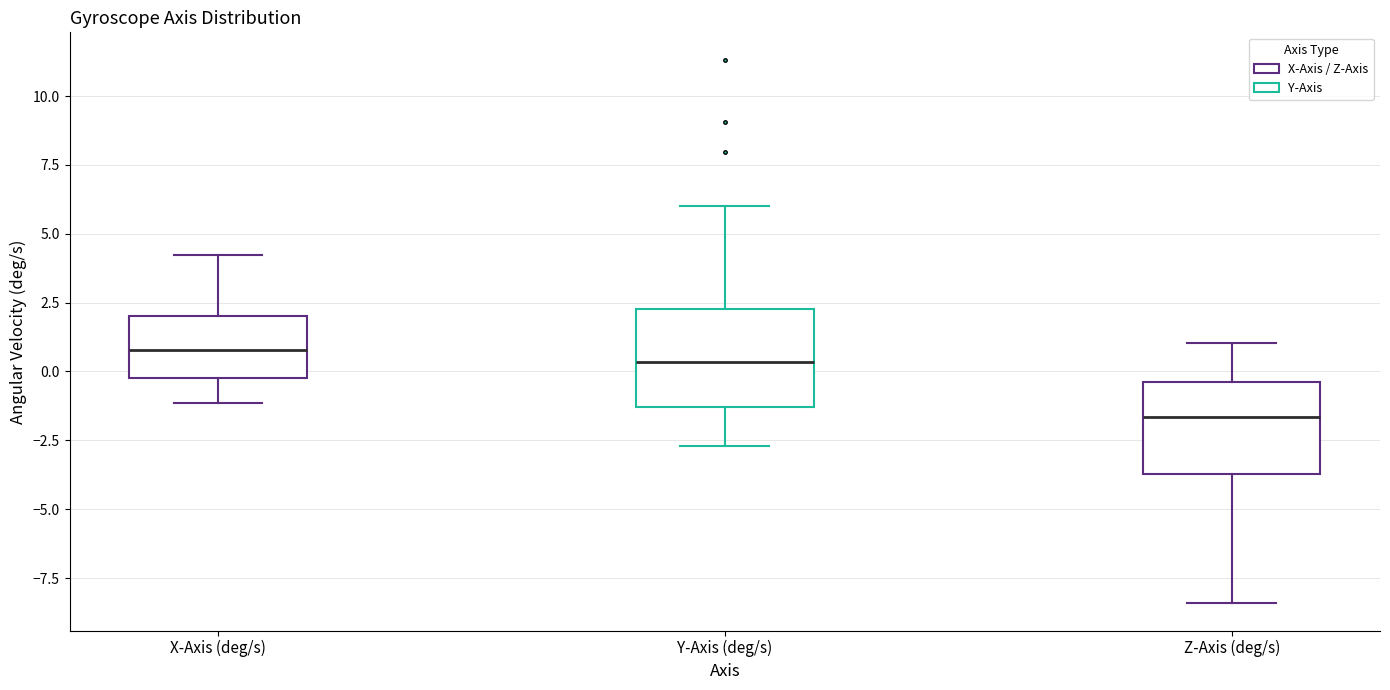

Where does the median line of the box for Z-Axis (deg/s) sit on the y-axis? The values are not printed on the chart, so give them approximately, as read against the axis.

-1.5